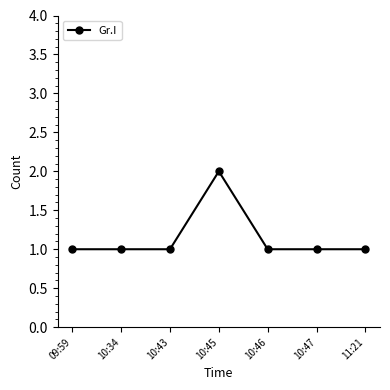

What is the approximate value at 10:34?

1